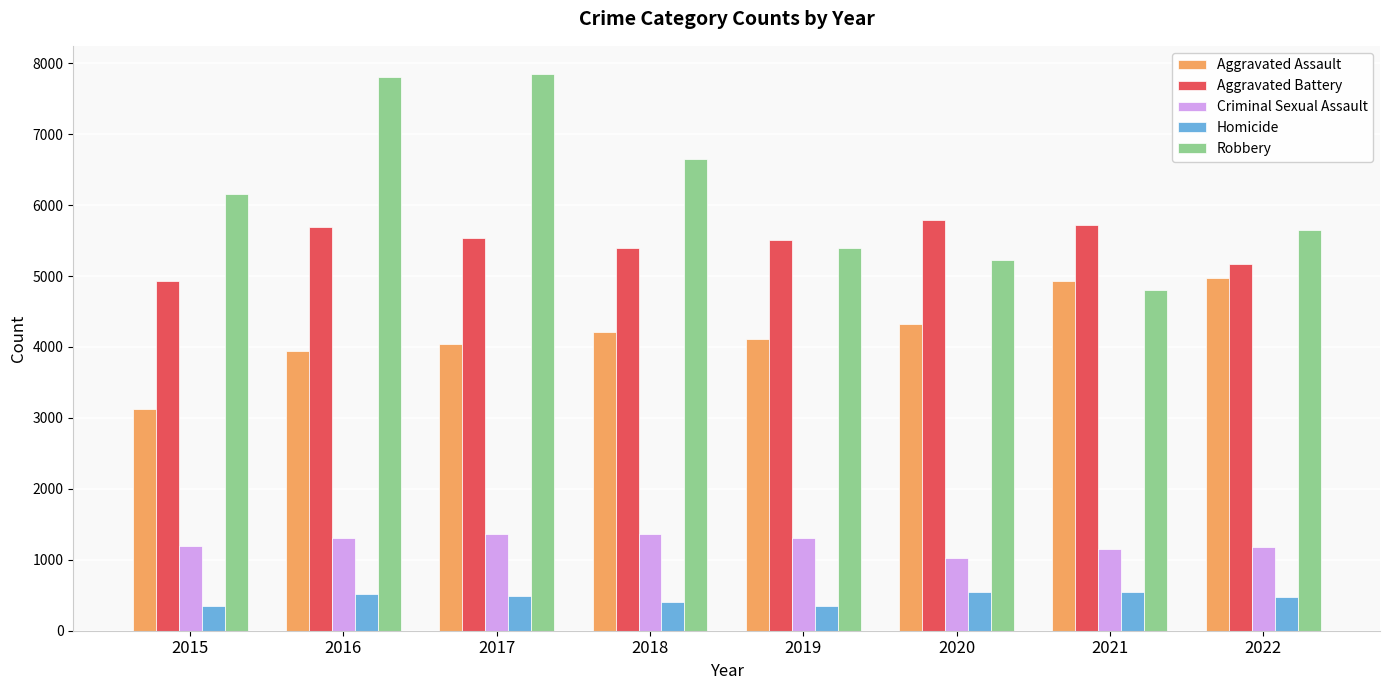

What is the difference between the maximum and minimum values in the Aggravated Assault series?

1844